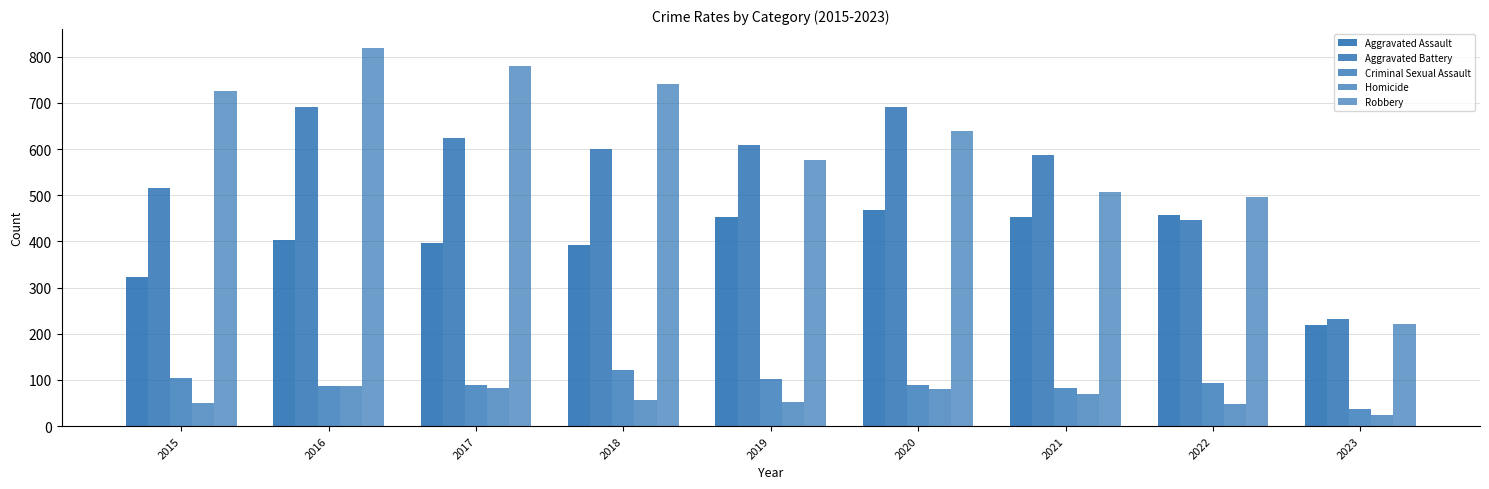

What is the sum of the Robbery values at 2016 and 2019?

1396